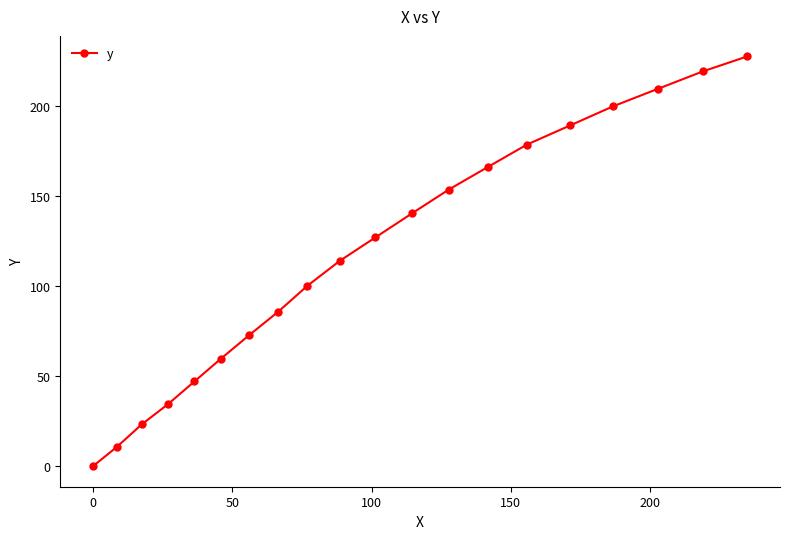

What is the difference between the second highest and minimum values?

219.0